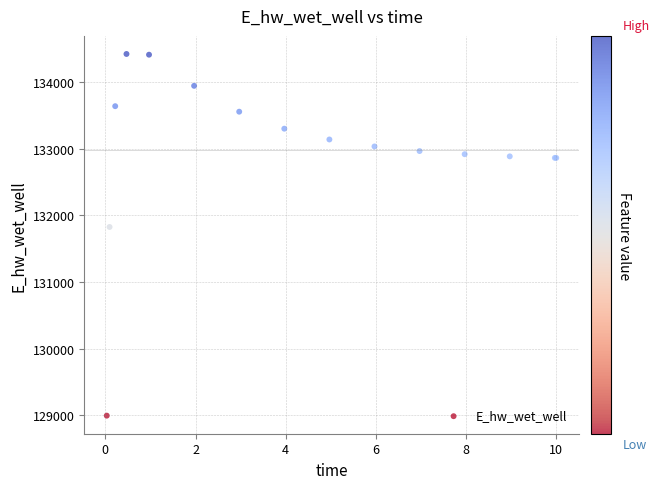

What Y value in the scatter plot is closest to 131706?

131823.7